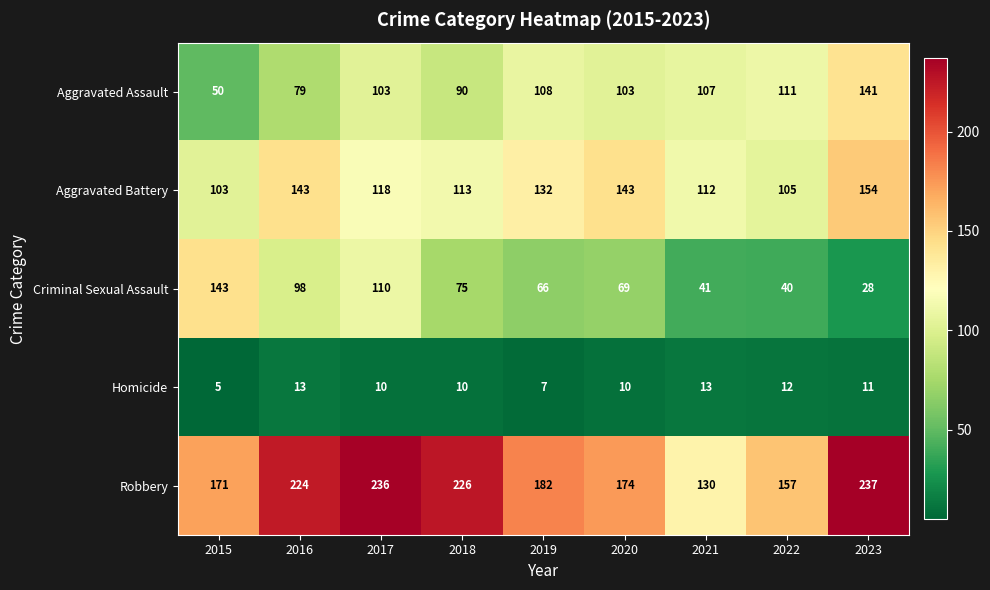

Which series has the largest total across all categories?

Robbery